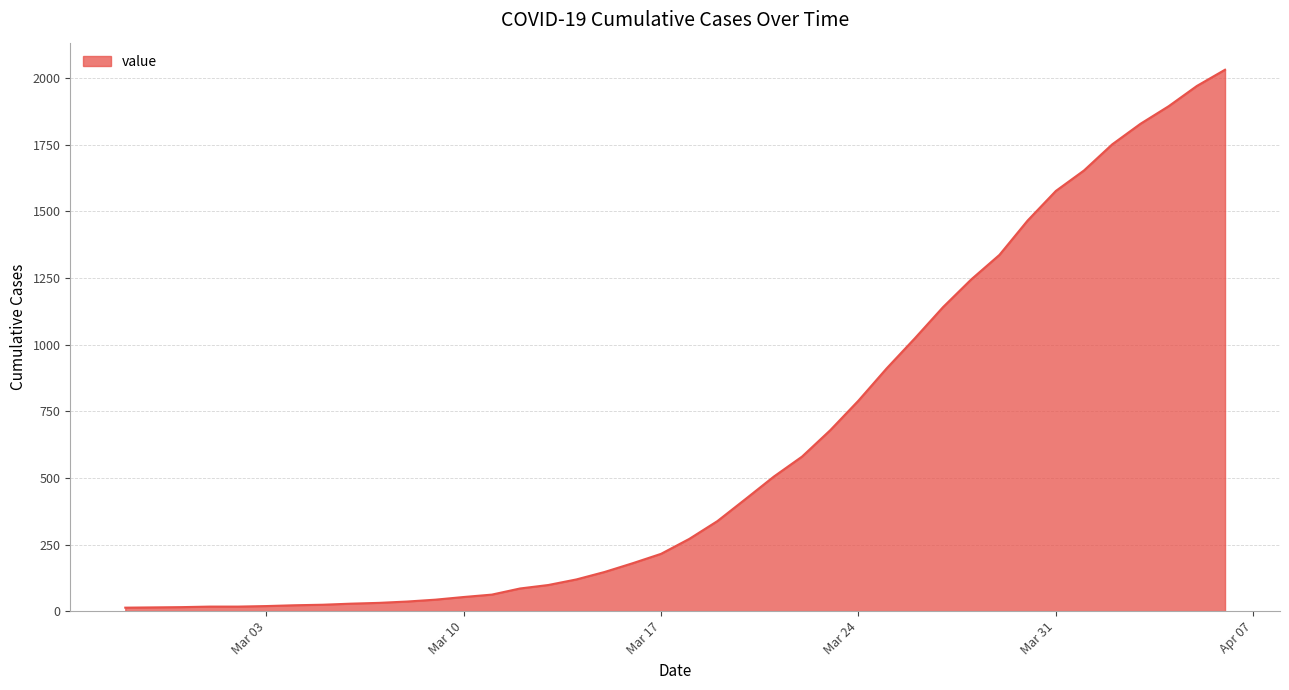

What is the maximum value shown in the chart?

2032